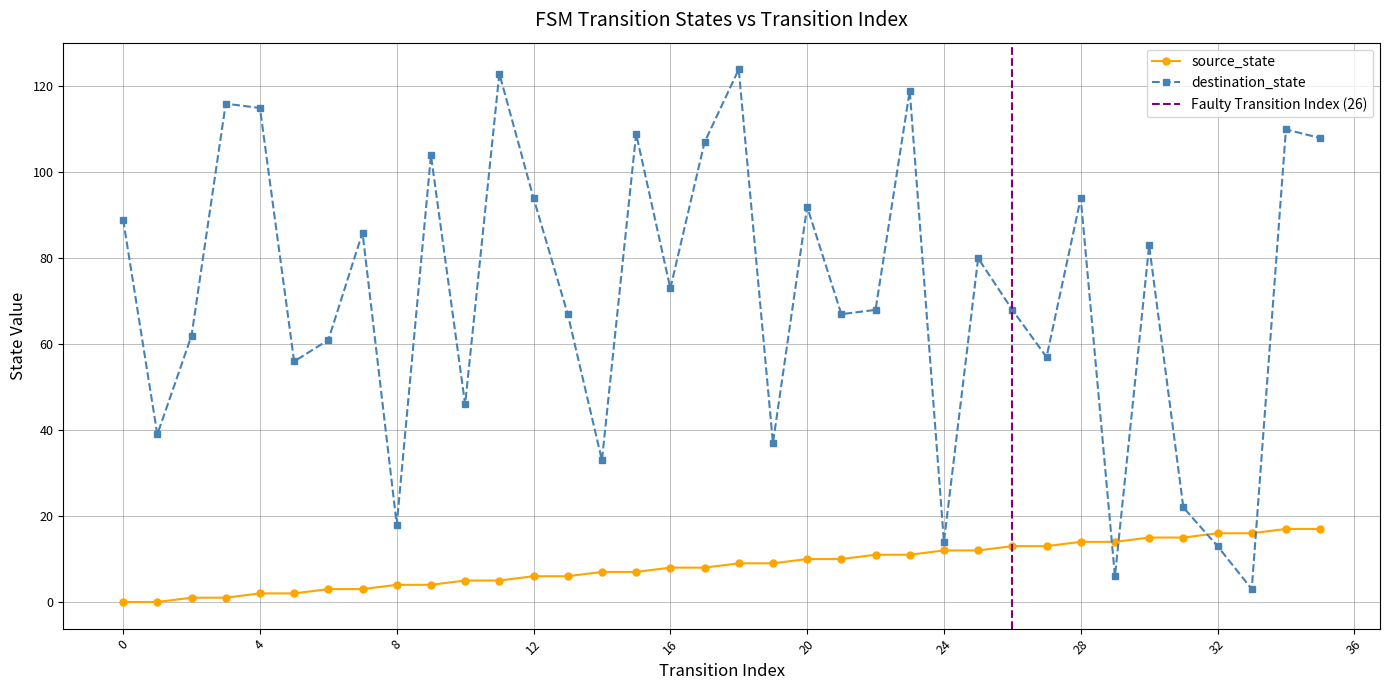

The source_state series shows 8 at 16. True or false?

True